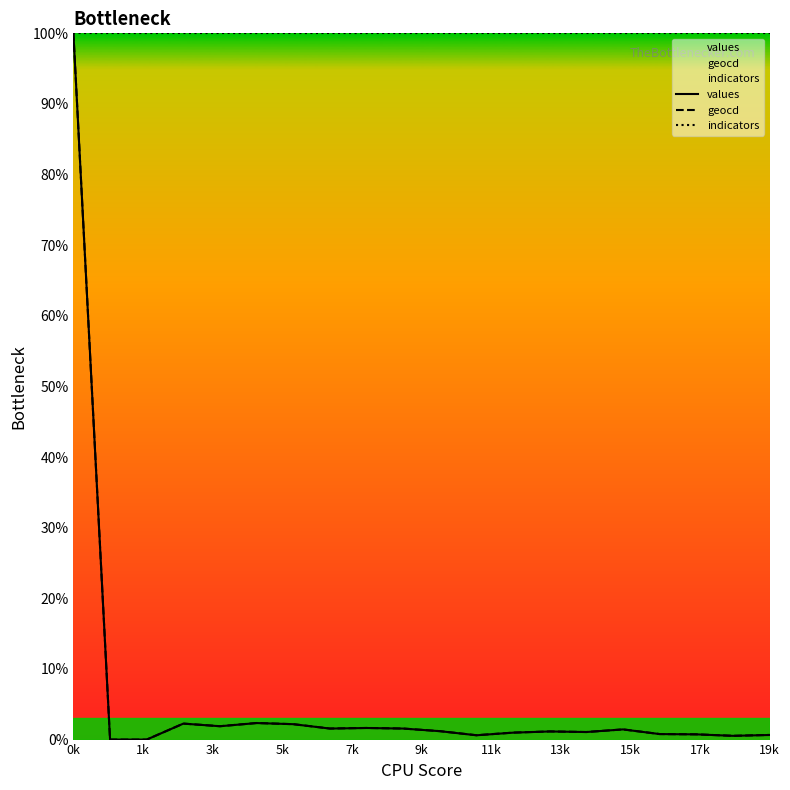

What are all the series names shown in the legend?

values, geocd, indicators